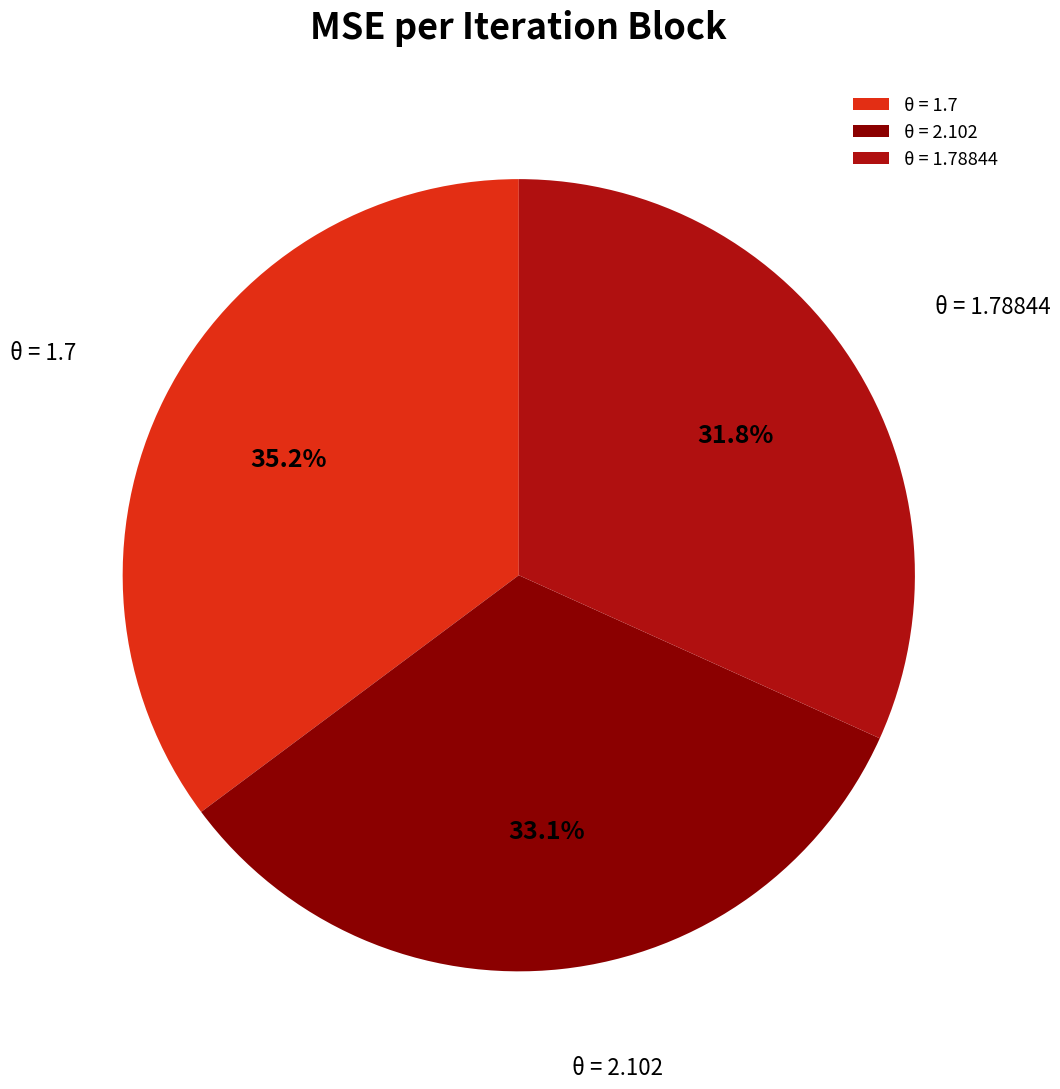

How many segments does this pie chart have?

3